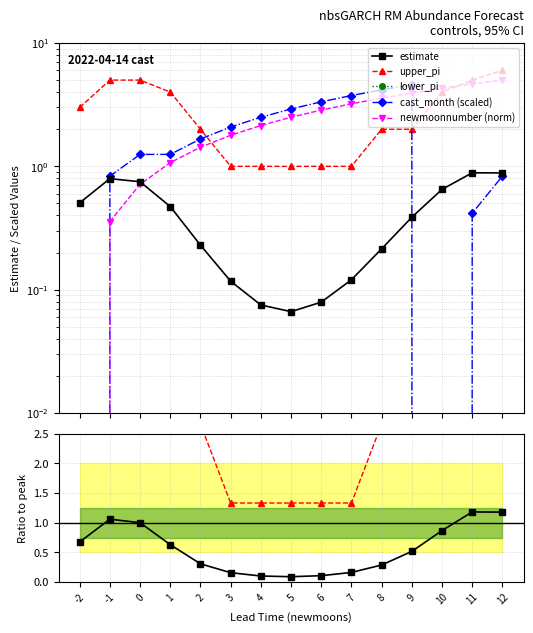

At which category does the chart reach its peak across all series?

12